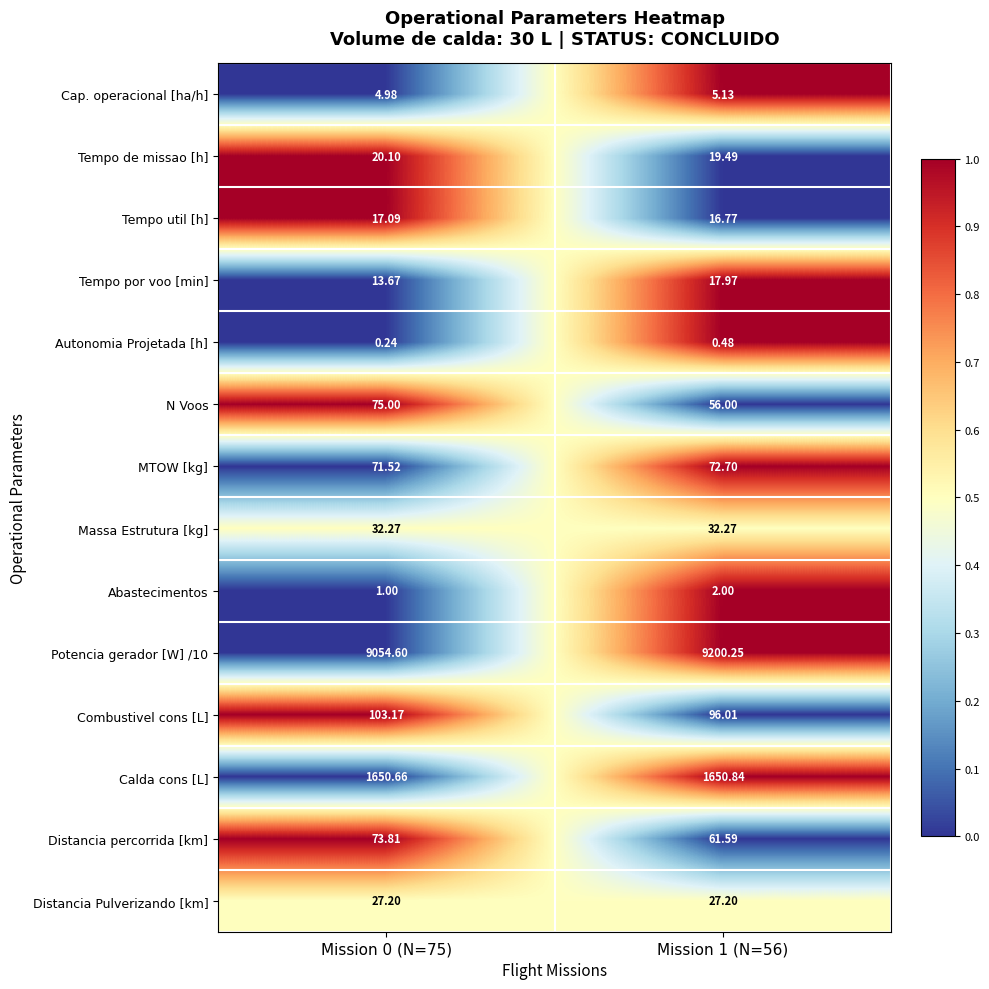

Count the number of data series in this chart.

14